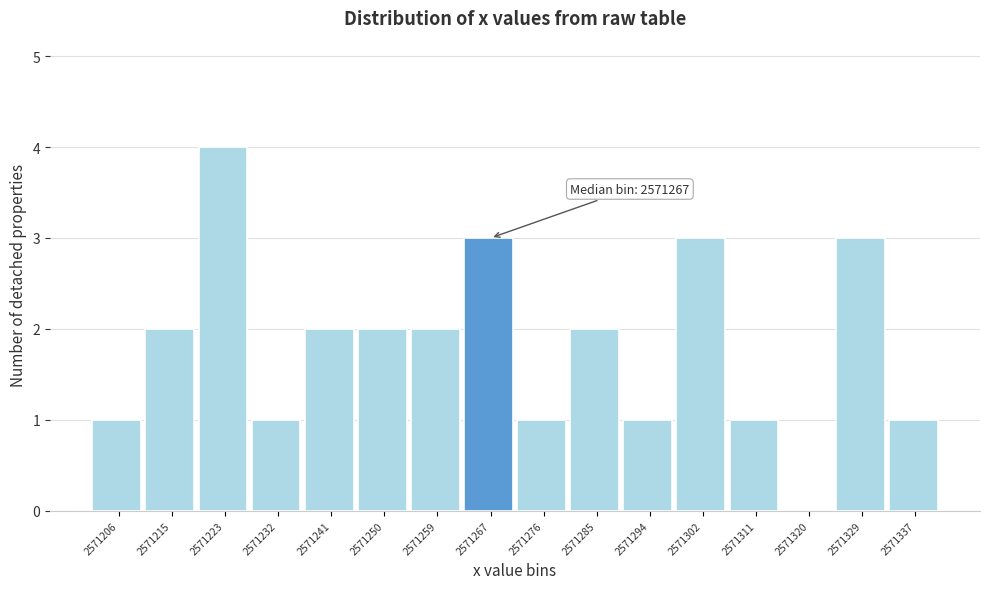

Reading left to right, extract all data points from this chart.

2571206=1	2571215=2	2571223=4	2571232=1	2571241=2	2571250=2	2571259=2	2571267=3	2571276=1	2571285=2	2571294=1	2571302=3	2571311=1	2571320=0	2571329=3	2571337=1